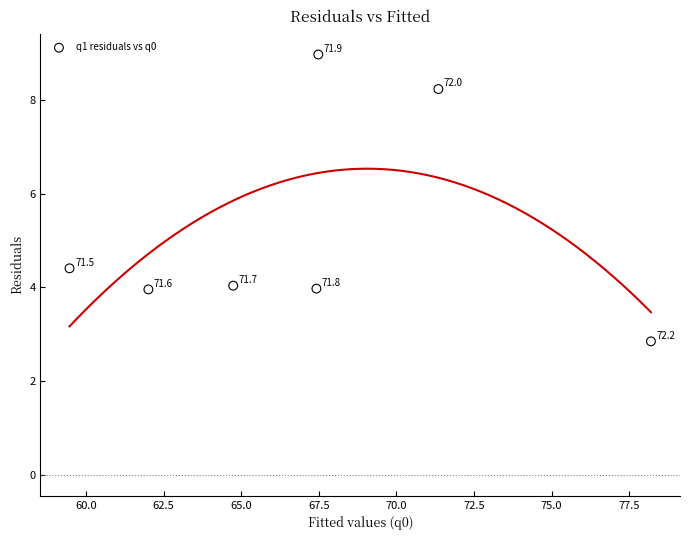

What Y value in the scatter plot is closest to 5?

4.4